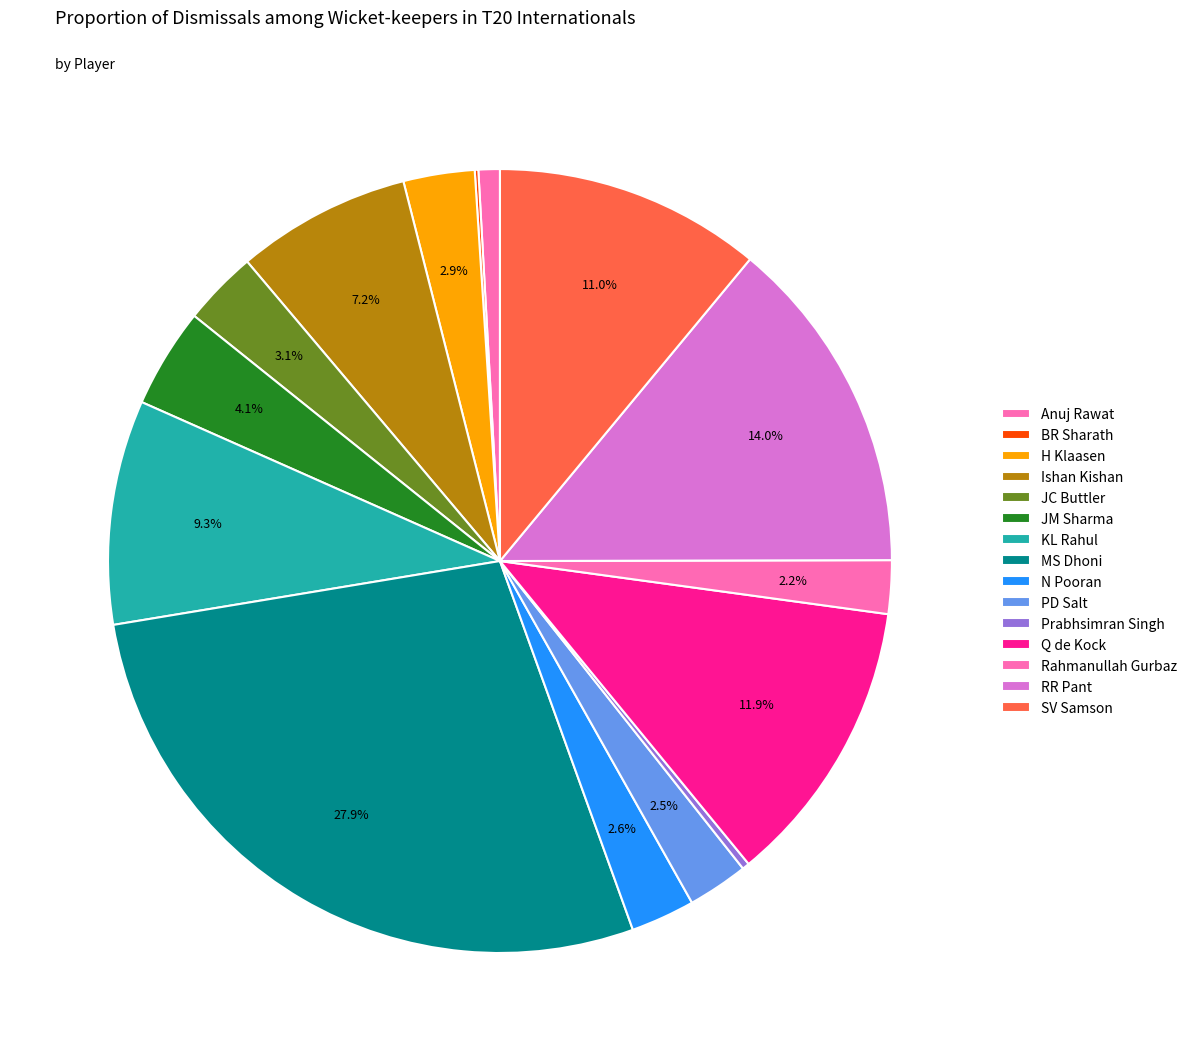

What is the largest slice in the pie chart?

MS Dhoni